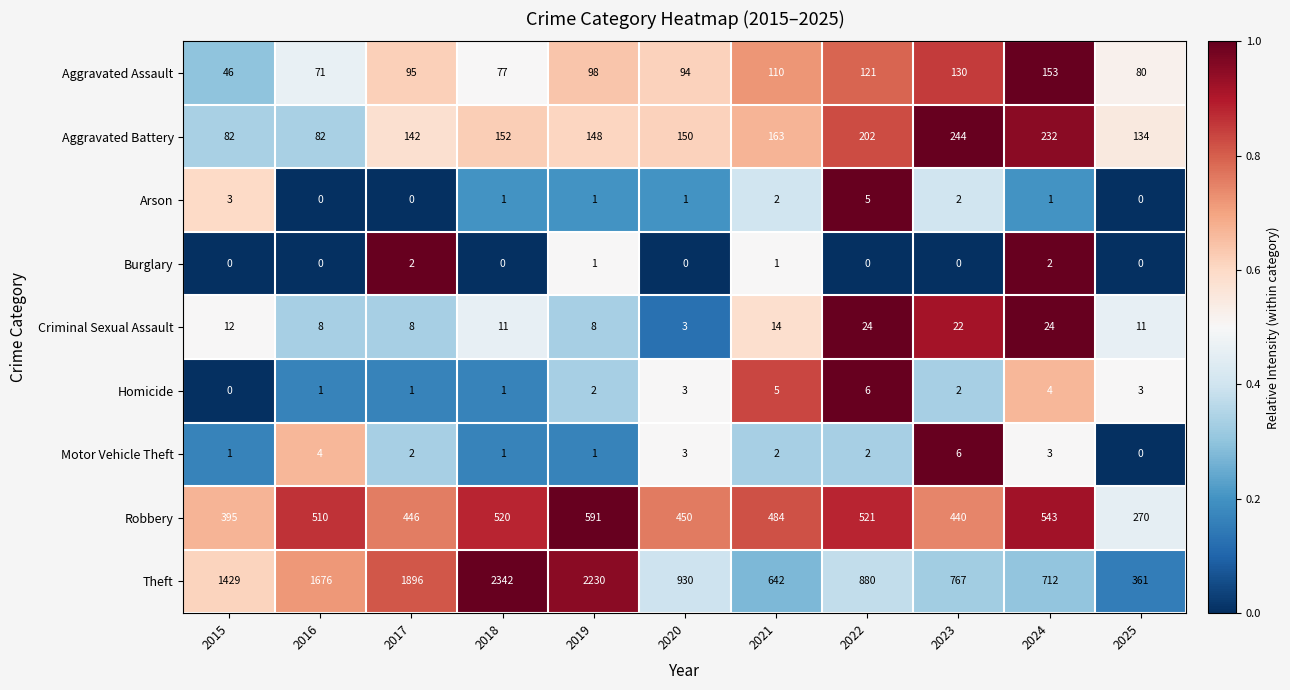

Where does the Criminal Sexual Assault series first go above 11?

2015